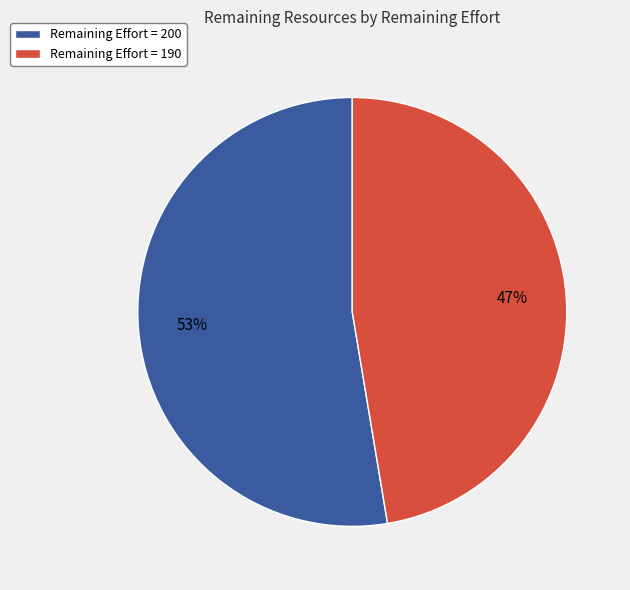

Does any single category account for the majority?

Yes